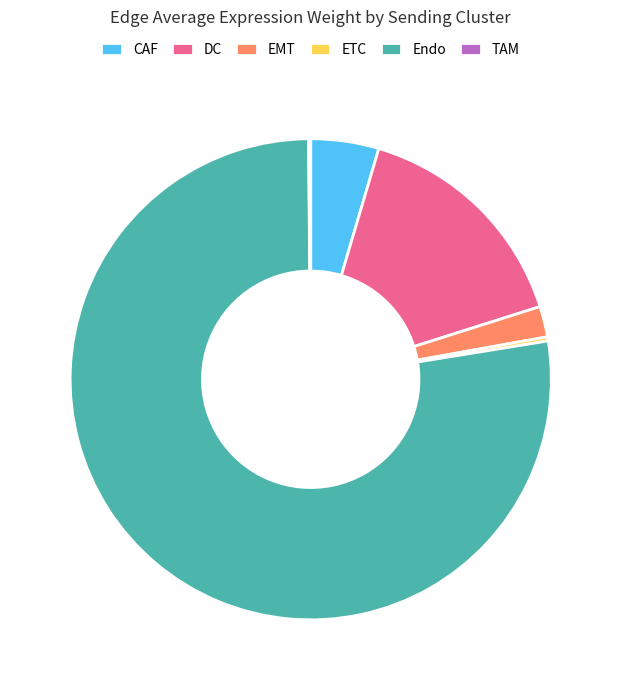

What is the majority slice?

Endo